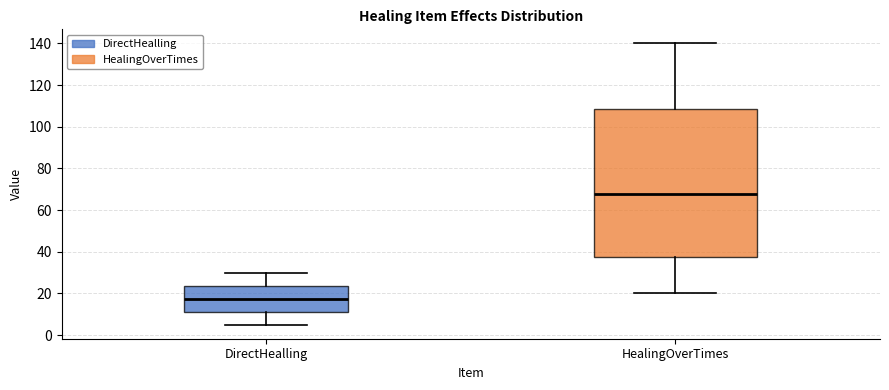

Reading left to right, read every box against the y-axis: the position of its median line, the range the box covers, and the ends of its whiskers. The values are not printed on the chart, so give them approximately, as read against the axis.

DirectHealling: median 18, box 12 to 24, whiskers 6 to 30
HealingOverTimes: median 68, box 38 to 108, whiskers 20 to 140